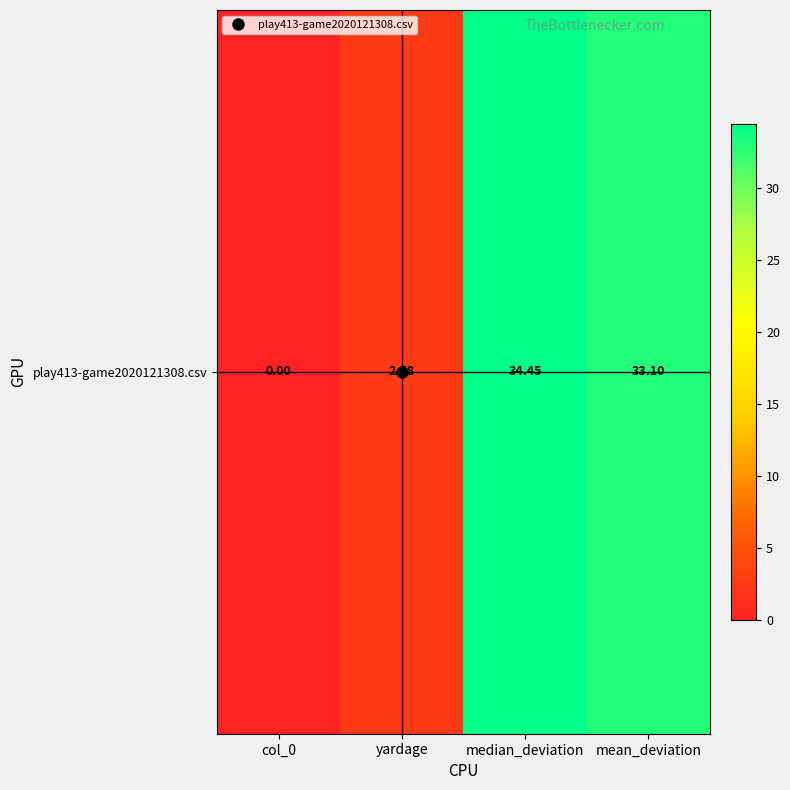

Reading left to right, what are all the values shown in this chart?

col_0=0.0	yardage=2.6	median_deviation=34.5	mean_deviation=33.1